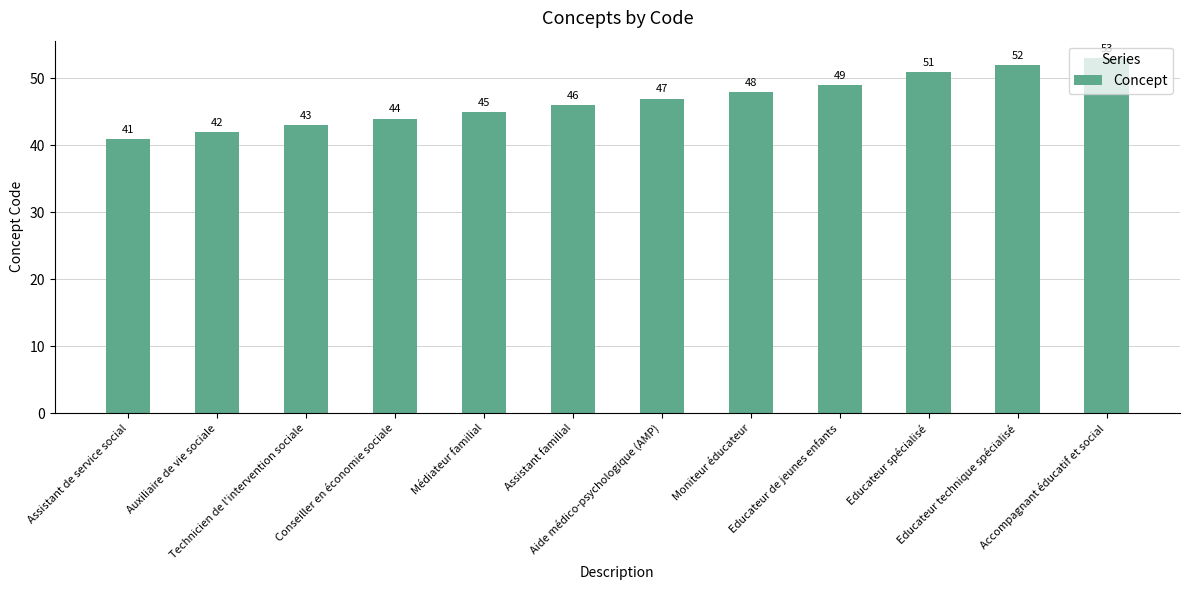

Reading left to right, list all the values displayed in this chart.

Assistant de service social=41	Auxiliaire de vie sociale=42	Technicien de l'intervention sociale=43	Conseiller en économie sociale=44	Médiateur familial=45	Assistant familial=46	Aide médico-psychologique (AMP)=47	Moniteur éducateur=48	Educateur de jeunes enfants=49	Educateur spécialisé=51	Educateur technique spécialisé=52	Accompagnant éducatif et social=53